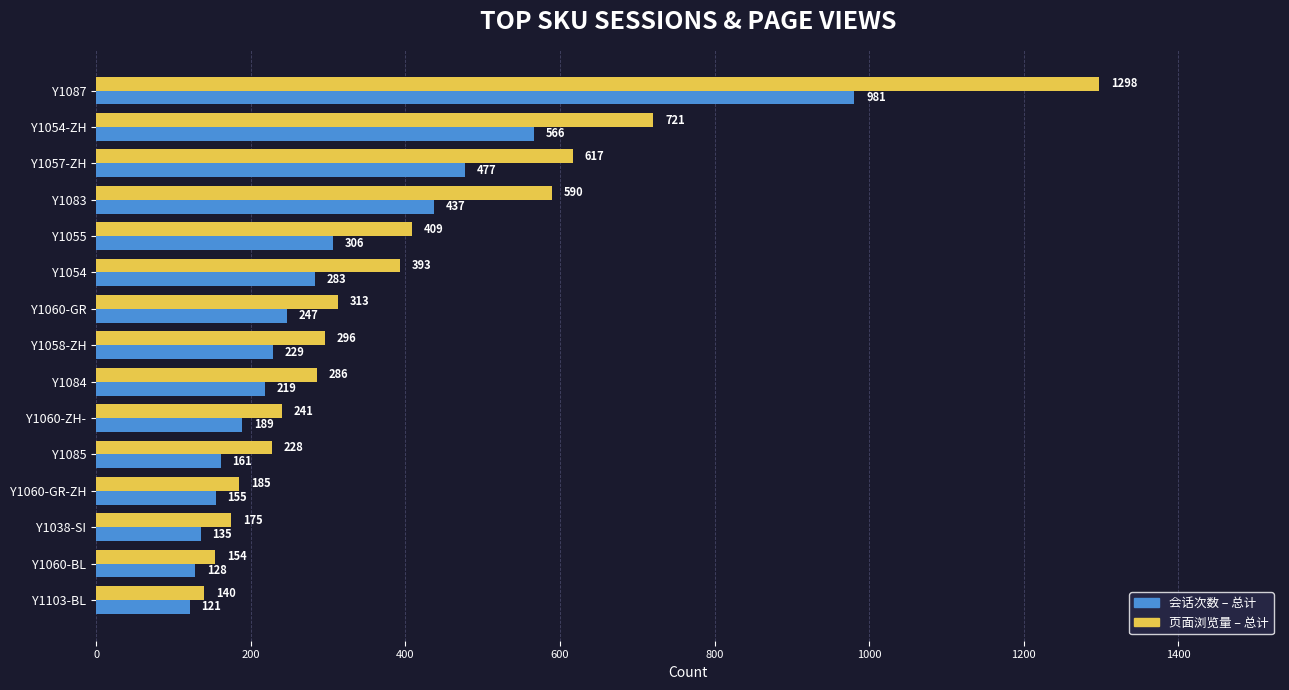

What is the maximum value shown in the chart?

1298